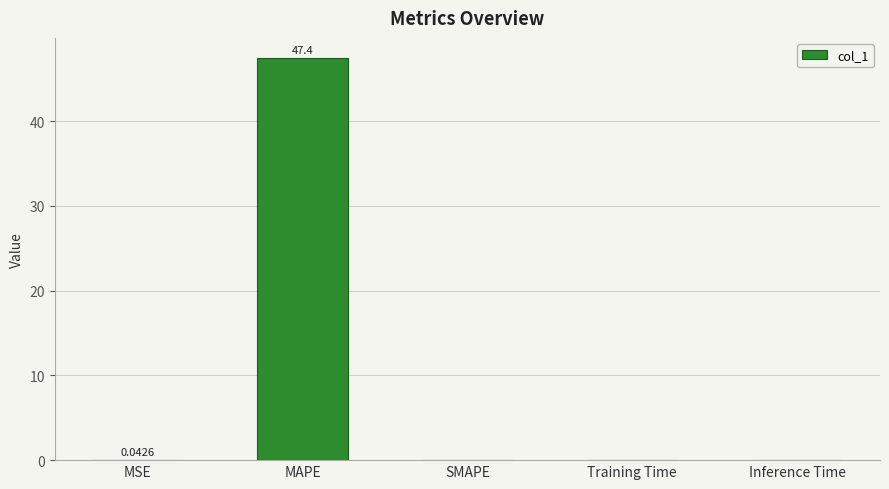

Which has a higher value, MAPE or MSE?

MAPE